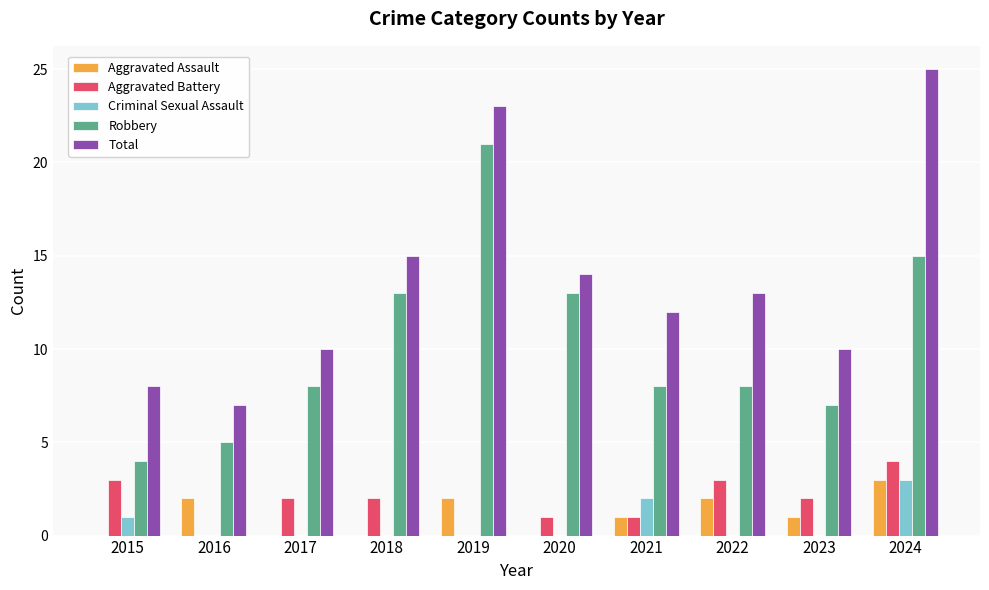

Reading left to right, list all the values displayed in this chart.

Aggravated Assault: 2015=0	2016=2	2017=0	2018=0	2019=2	2020=0	2021=1	2022=2	2023=1	2024=3
Aggravated Battery: 2015=3	2016=0	2017=2	2018=2	2019=0	2020=1	2021=1	2022=3	2023=2	2024=4
Criminal Sexual Assault: 2015=1	2016=0	2017=0	2018=0	2019=0	2020=0	2021=2	2022=0	2023=0	2024=3
Robbery: 2015=4	2016=5	2017=8	2018=13	2019=21	2020=13	2021=8	2022=8	2023=7	2024=15
Total: 2015=8	2016=7	2017=10	2018=15	2019=23	2020=14	2021=12	2022=13	2023=10	2024=25